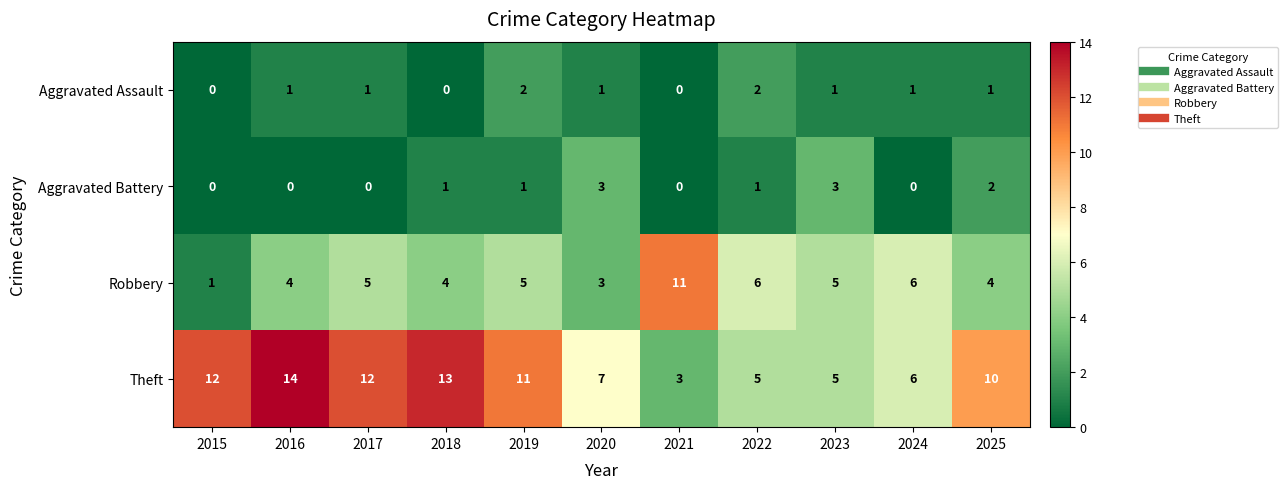

True or false: Aggravated Assault has a value of 0 at 2015.

True